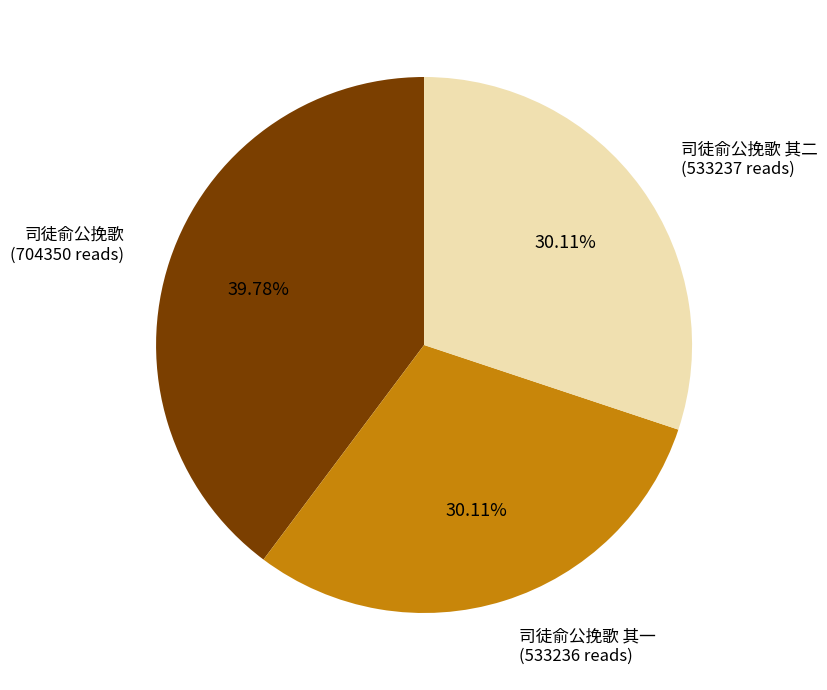

Count the number of slices in the pie.

3